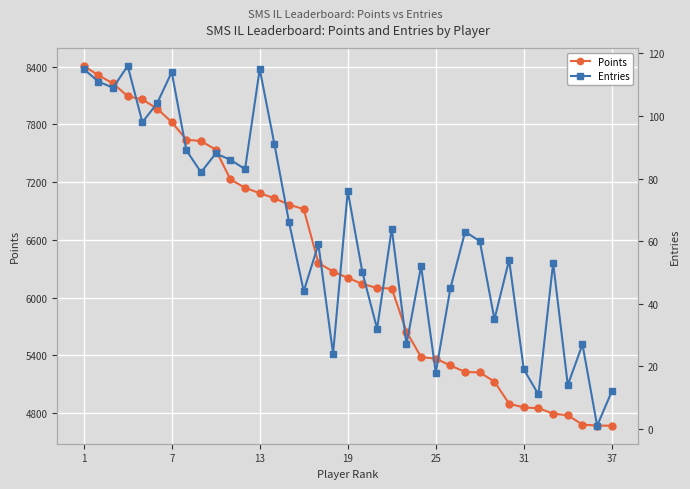

True or false: Entries has more than 1 interior local peaks.

True